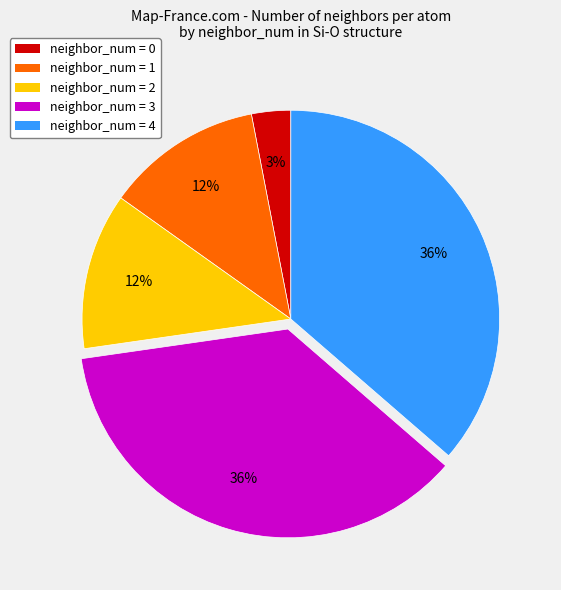

To the nearest percent, what is the average slice percentage?

20%